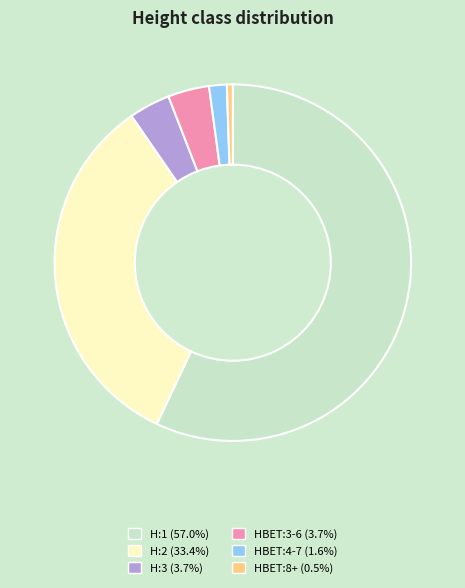

Is it true that H:3 is 15% of the pie?

False